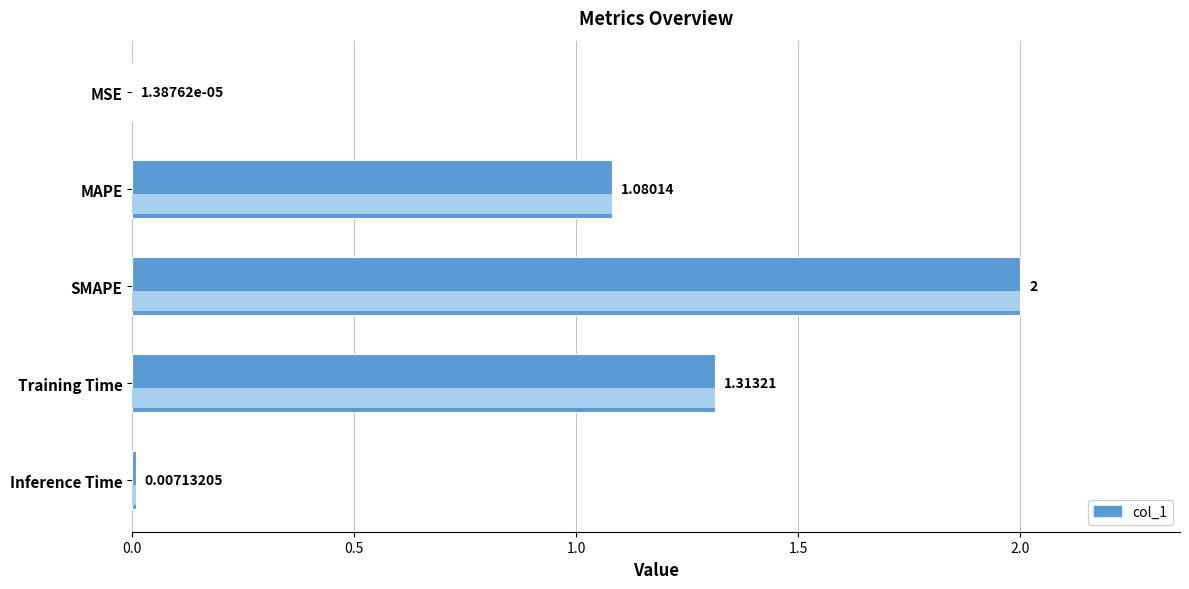

Which has a higher value, Training Time or SMAPE?

SMAPE